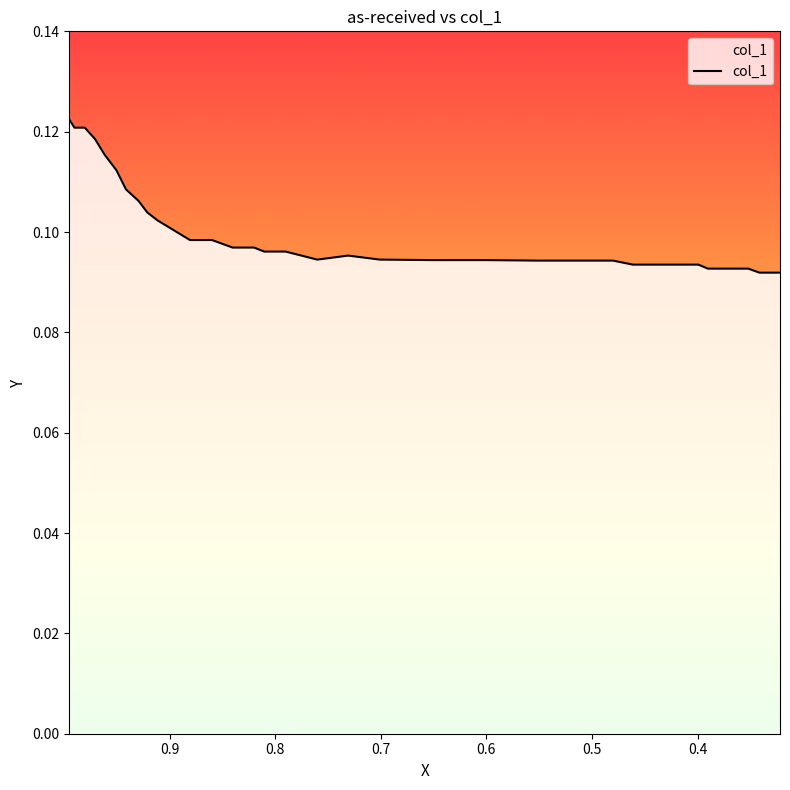

Is it true that the value at 22 is 0.2?

False